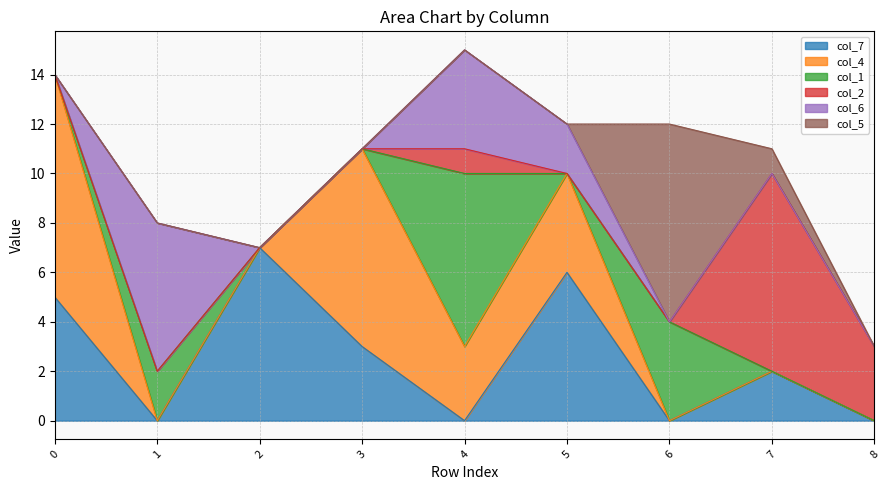

Is the value of col_5 at 5 greater than the value of col_1 at 5?

No